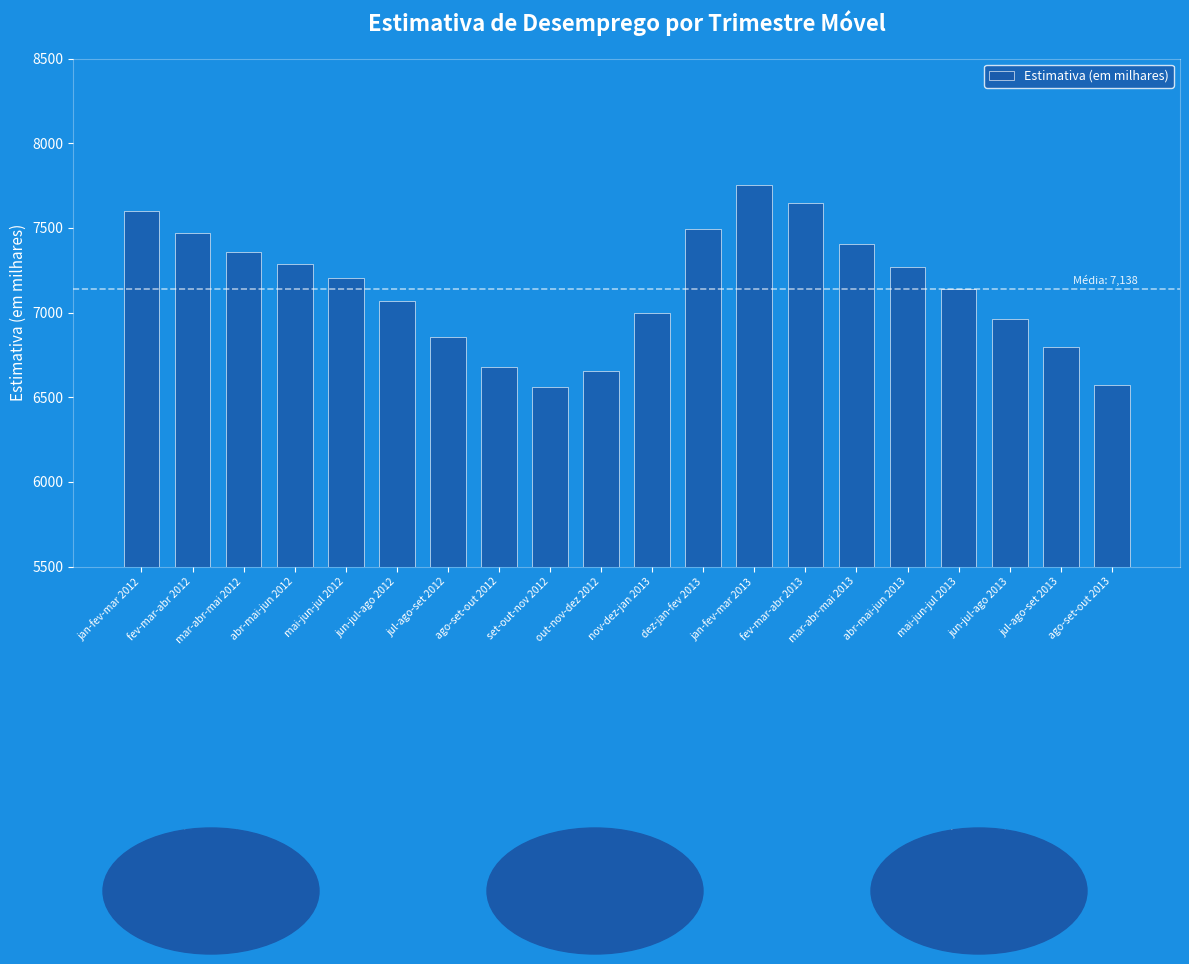

What is the change in value from dez-jan-fev 2013 to fev-mar-abr 2013?

+152